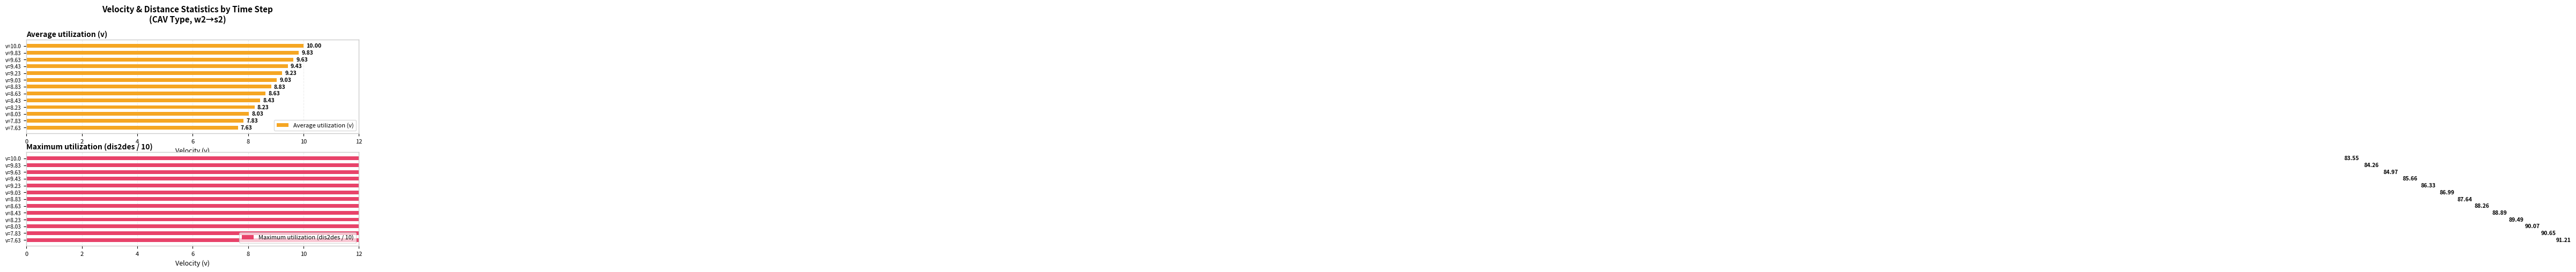

Rank the categories by Average utilization (v) value from highest to lowest.

v=10.0, v=9.83, v=9.63, v=9.43, v=9.23, v=9.03, v=8.83, v=8.63, v=8.43, v=8.23, v=8.03, v=7.83, v=7.63